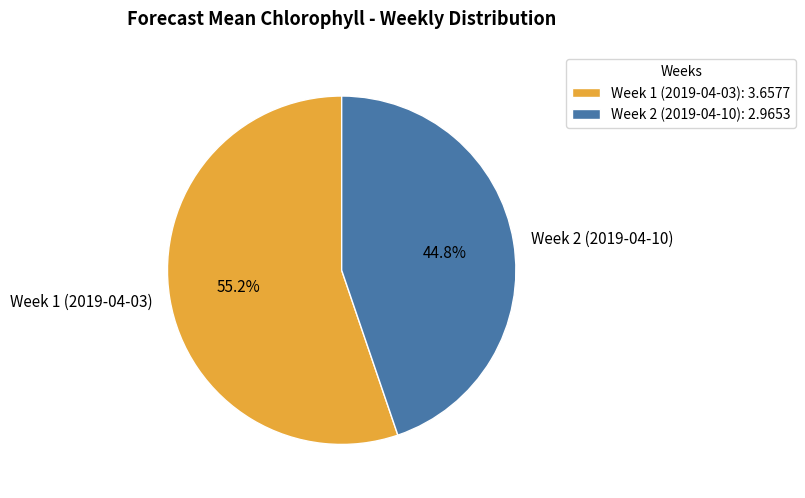

Count the number of slices in the pie.

2